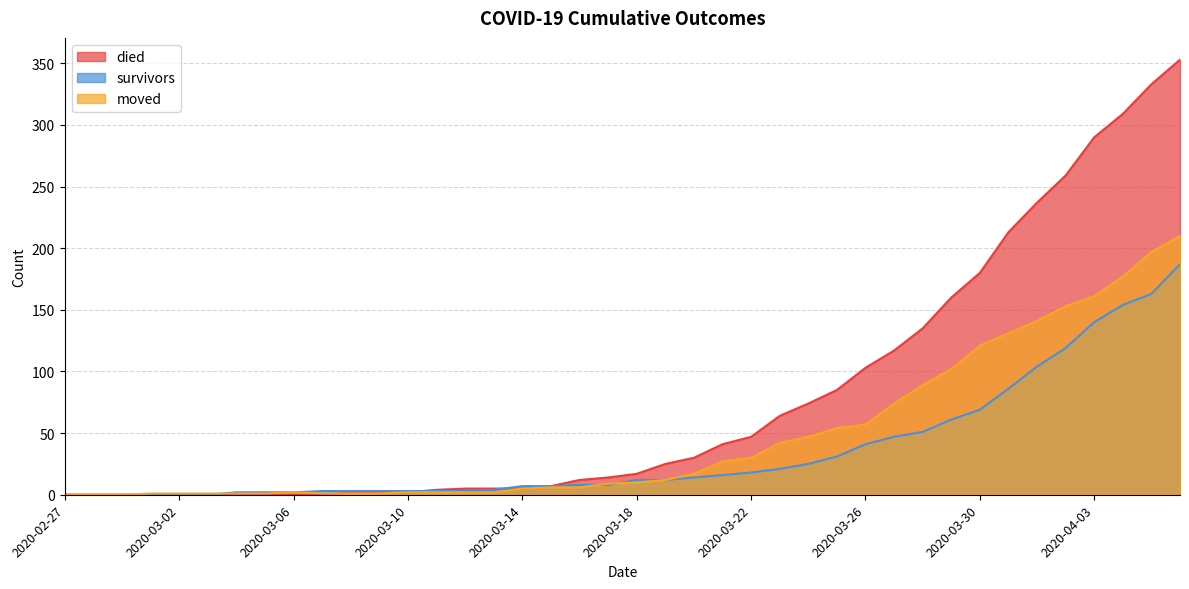

True or false: died and survivors intersect in this chart.

True